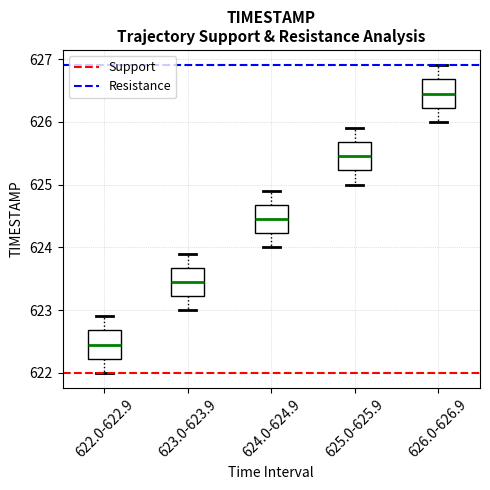

Reading left to right, read every box against the y-axis: the position of its median line, the range the box covers, and the ends of its whiskers. The values are not printed on the chart, so give them approximately, as read against the axis.

622.0-622.9: median 622.5, box 622.2 to 622.7, whiskers 622.0 to 622.9
623.0-623.9: median 623.5, box 623.2 to 623.7, whiskers 623.0 to 623.9
624.0-624.9: median 624.5, box 624.2 to 624.7, whiskers 624.0 to 624.9
625.0-625.9: median 625.5, box 625.2 to 625.7, whiskers 625.0 to 625.9
626.0-626.9: median 626.5, box 626.2 to 626.7, whiskers 626.0 to 626.9